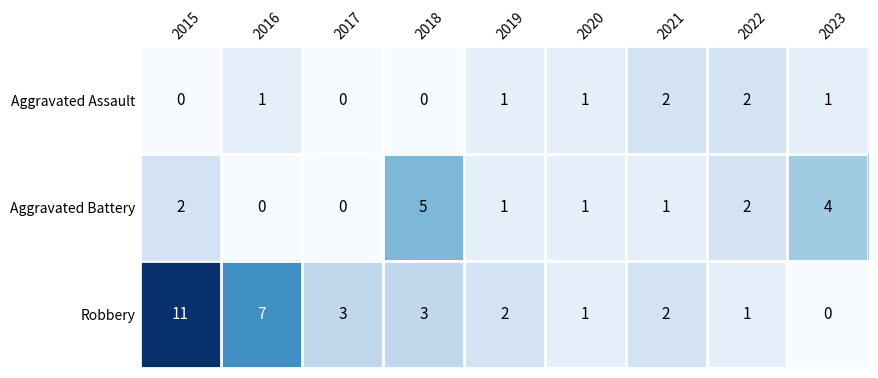

Between 2017 and 2021, which series saw the biggest shift?

Aggravated Assault